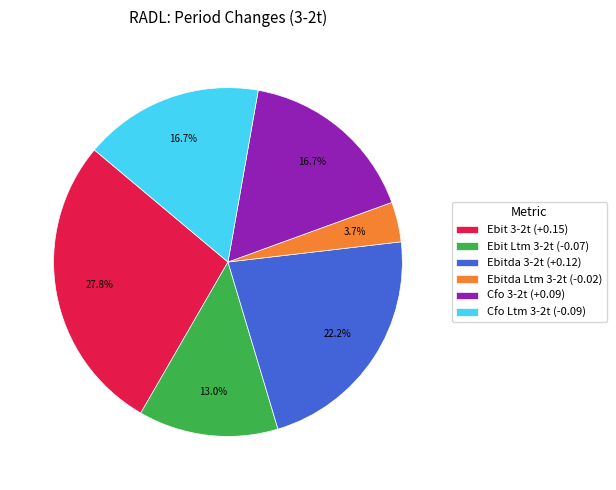

Is there a majority slice in this chart?

No